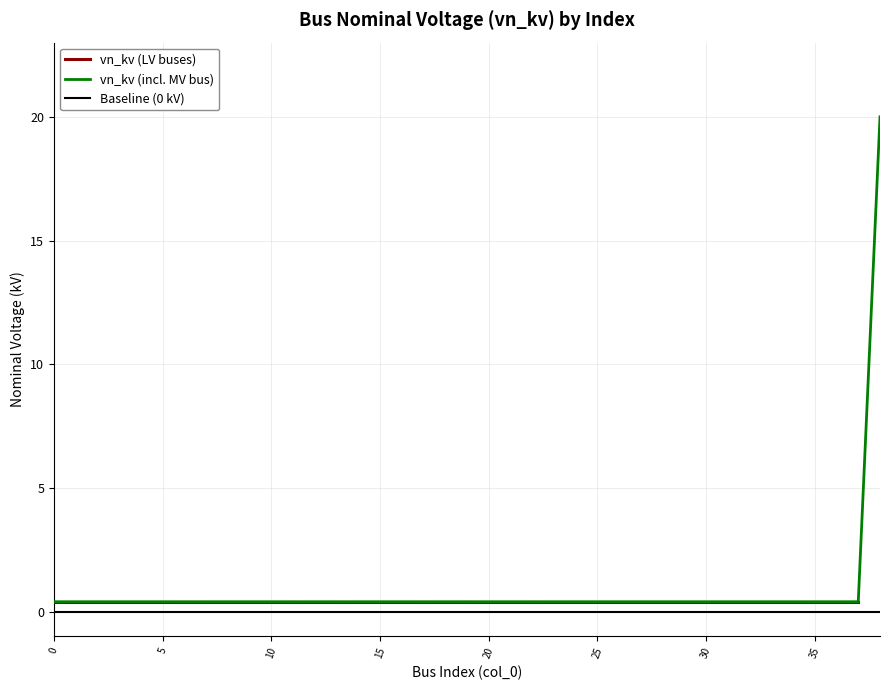

Which has a higher value, 6 or 14?

6